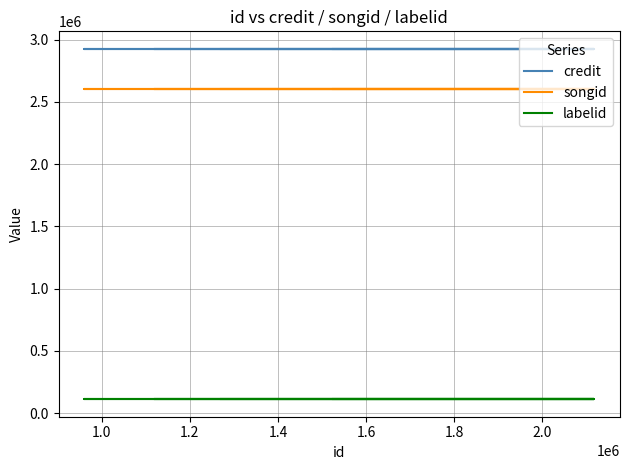

What is the difference between the highest and lowest values at 1.2?

2813798